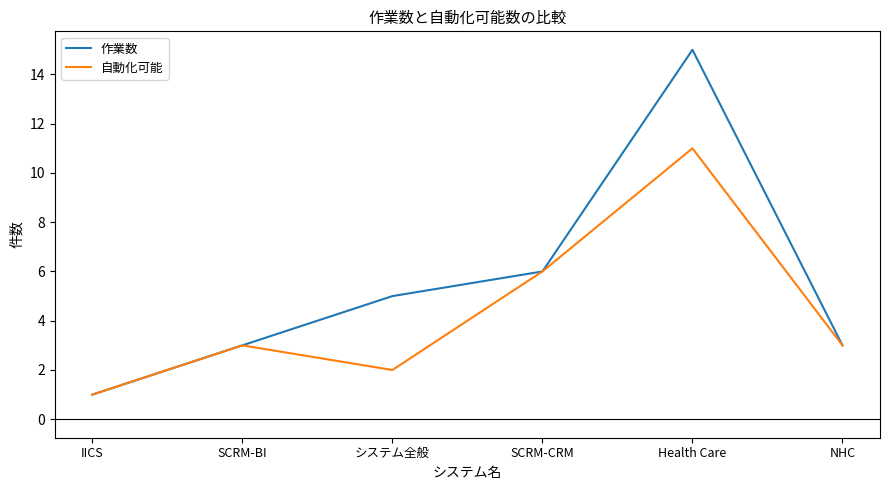

Reading right to left, transcribe all the data shown in this chart.

作業数: NHC=3	Health Care=15	SCRM-CRM=6	システム全般=5	SCRM-BI=3	IICS=1
自動化可能: NHC=3	Health Care=11	SCRM-CRM=6	システム全般=2	SCRM-BI=3	IICS=1